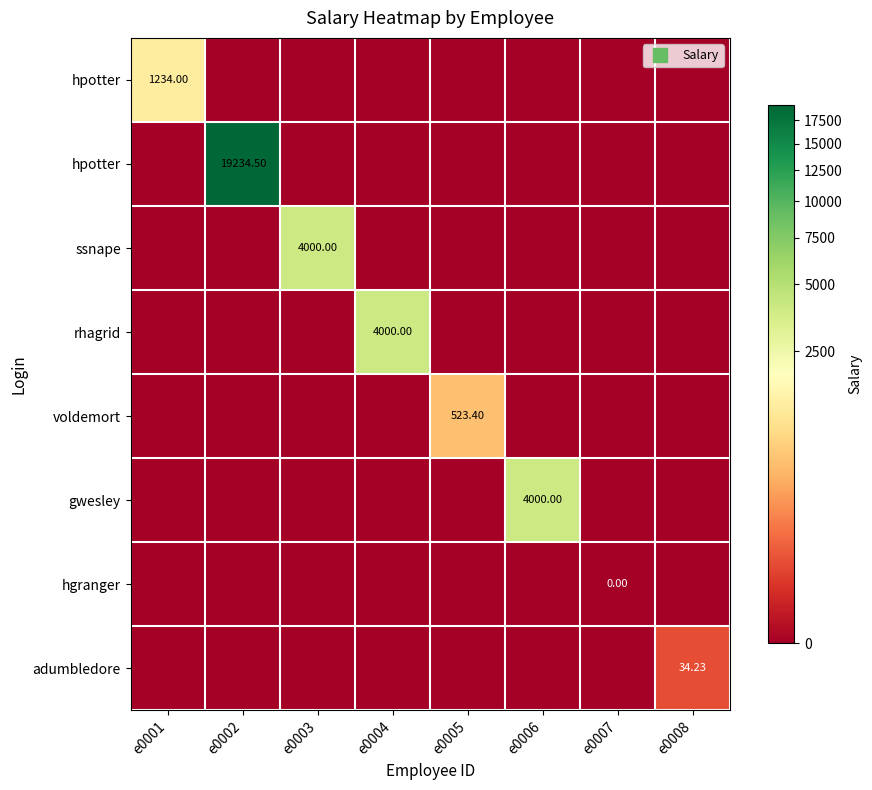

Which category has the highest value across all series?

e0002